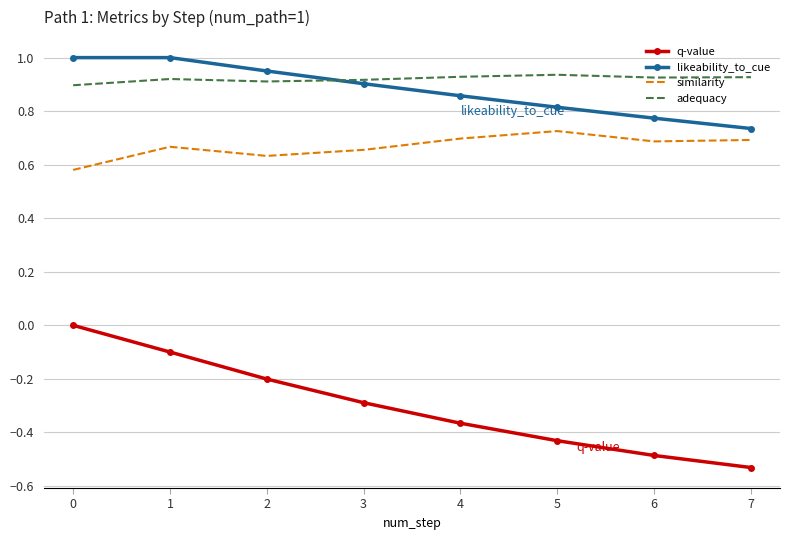

True or false: adequacy and q-value cross at least once.

False